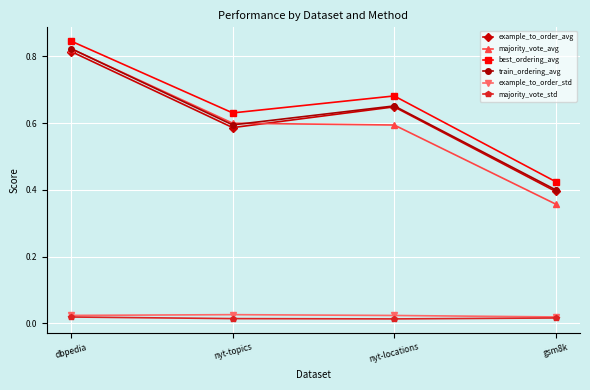

In example_to_order_avg, how many points are lower than both neighbors (excluding endpoints)?

1